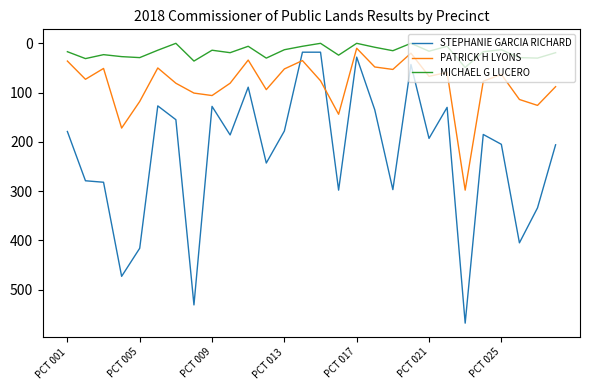

True or false: STEPHANIE GARCIA RICHARD has more than 0 points higher than both neighbors.

True